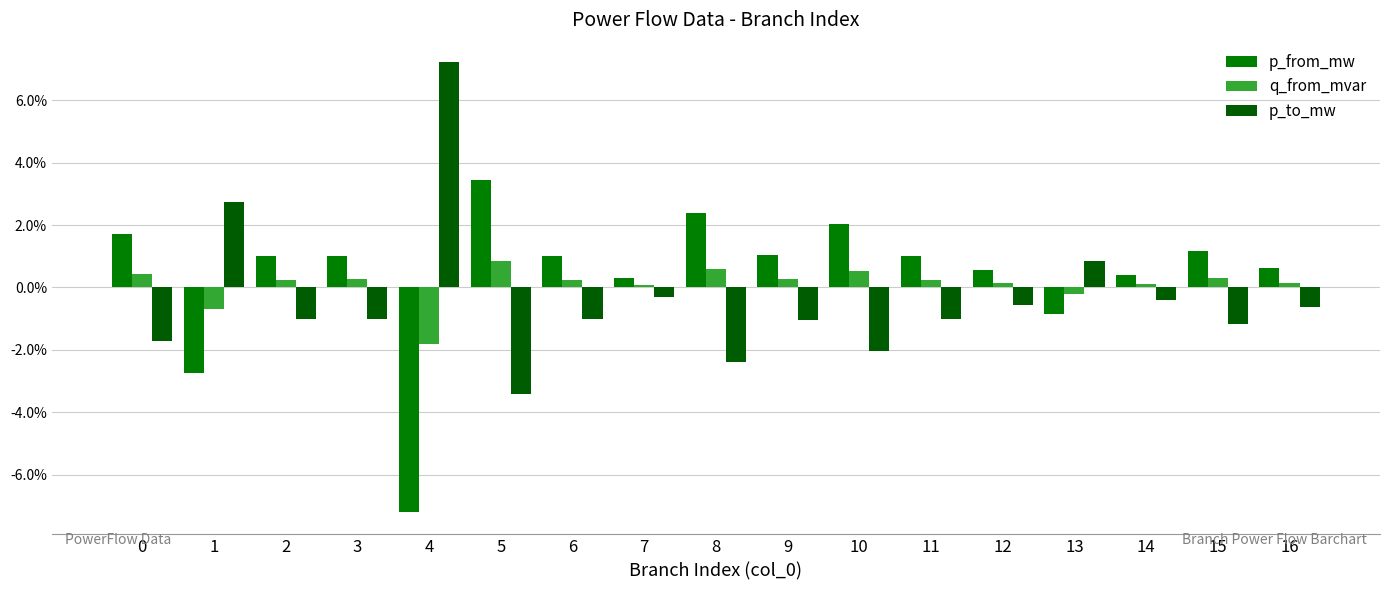

Are the bars horizontal?

No